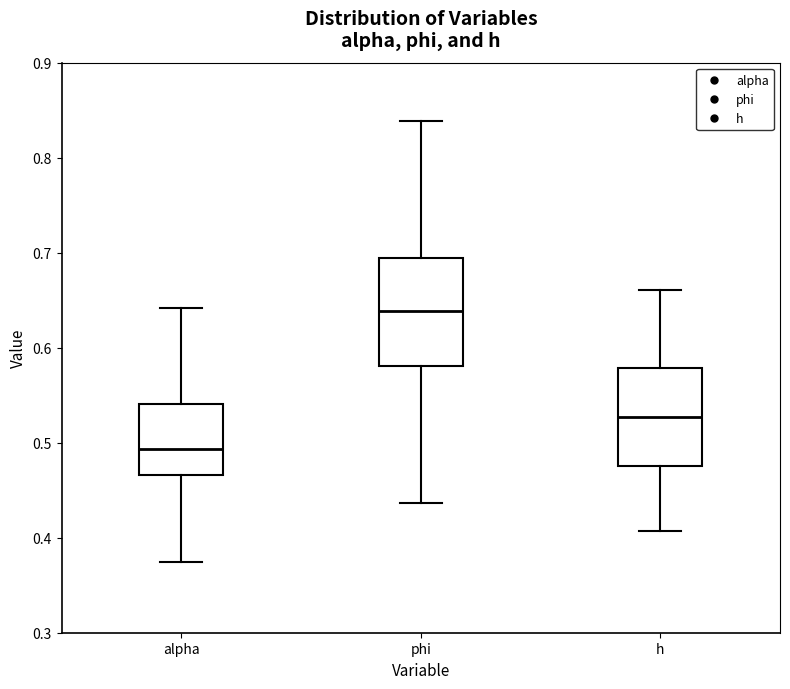

Reading left to right, read every box against the y-axis: the position of its median line, the range the box covers, and the ends of its whiskers. The values are not printed on the chart, so give them approximately, as read against the axis.

alpha: median 0.49, box 0.47 to 0.54, whiskers 0.37 to 0.64
phi: median 0.64, box 0.58 to 0.69, whiskers 0.44 to 0.84
h: median 0.53, box 0.48 to 0.58, whiskers 0.41 to 0.66